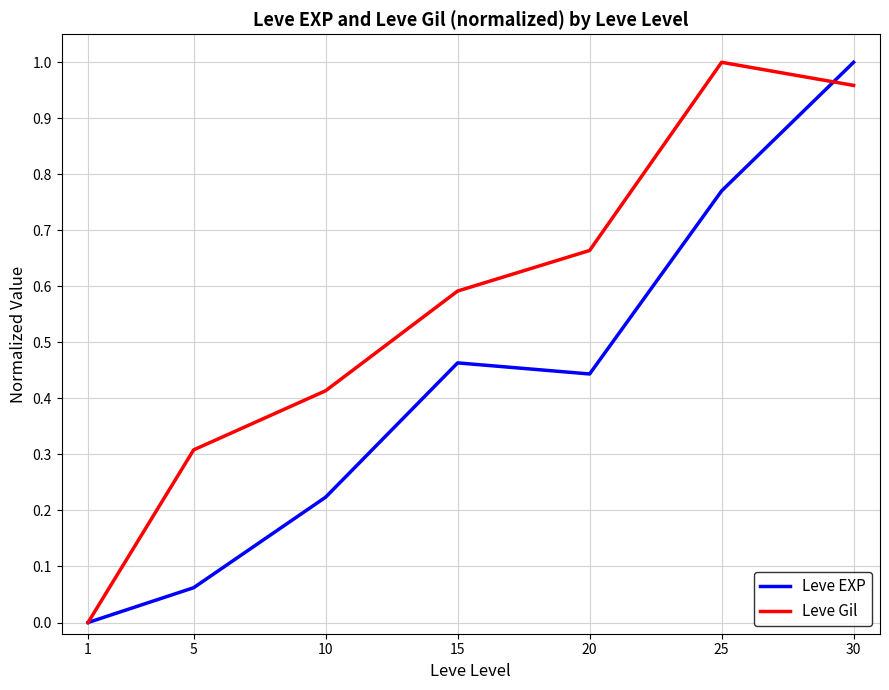

What is the average value of the Leve Gil series?

0.6